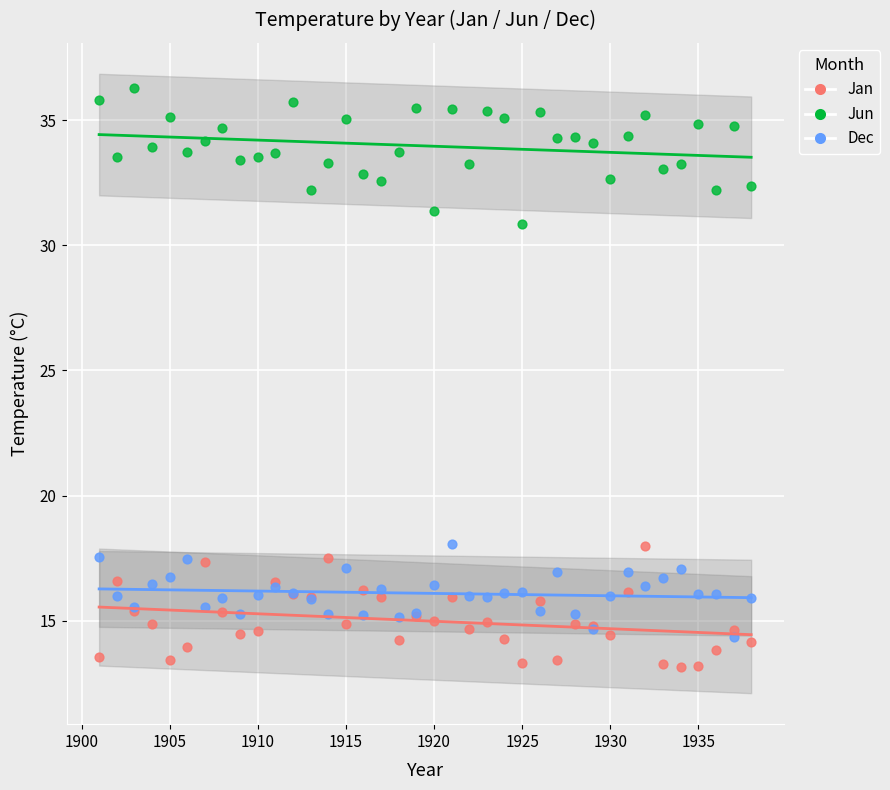

Which series contains the lowest Y value?

Jan